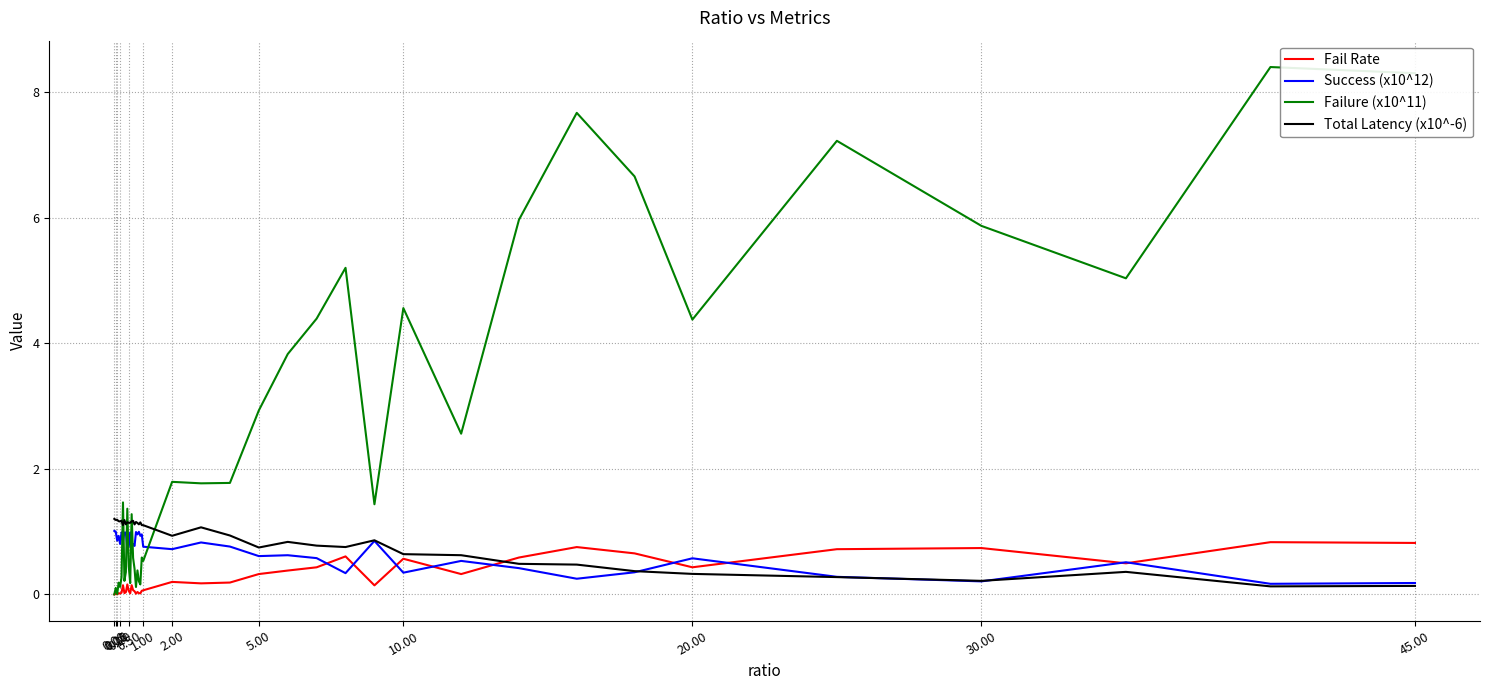

What are all the series names shown in the legend?

Fail Rate, Success (x10^12), Failure (x10^11), Total Latency (x10^-6)